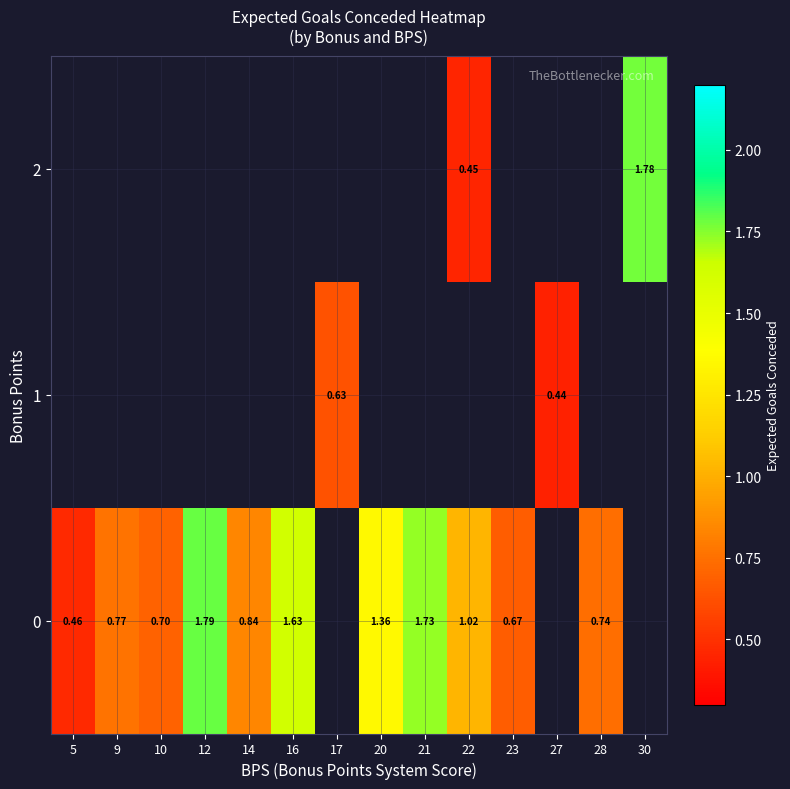

Which label corresponds to the smallest value in the chart?

27